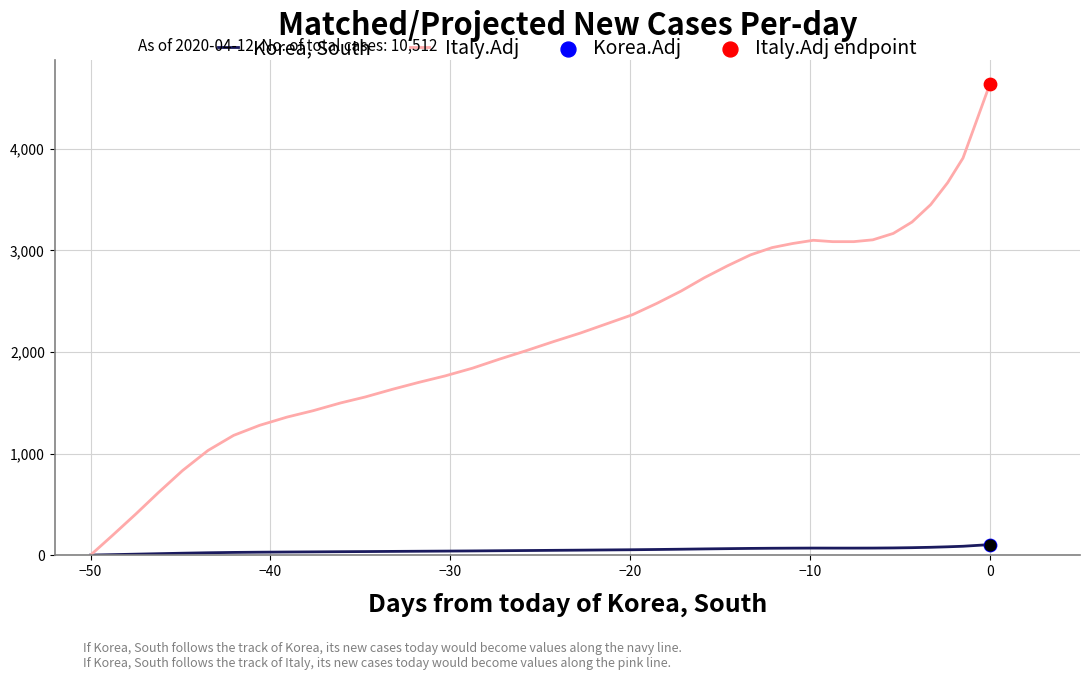

Which series has the largest range (max minus min)?

Italy.Adj